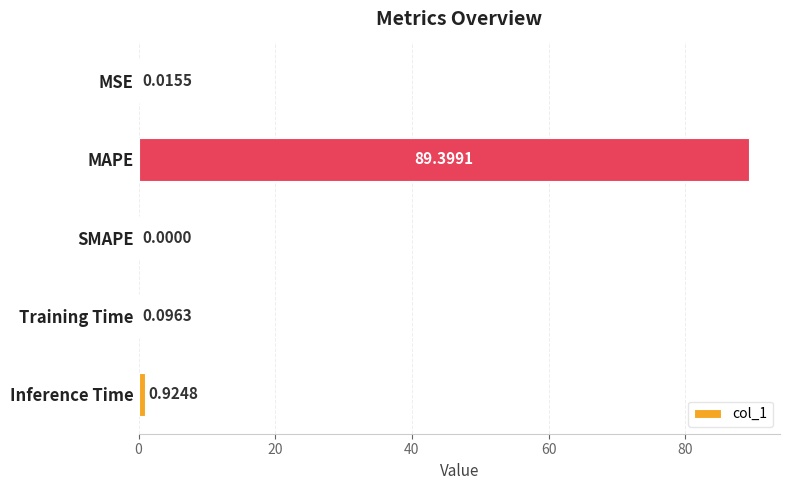

What is the sum of all values?

90.4